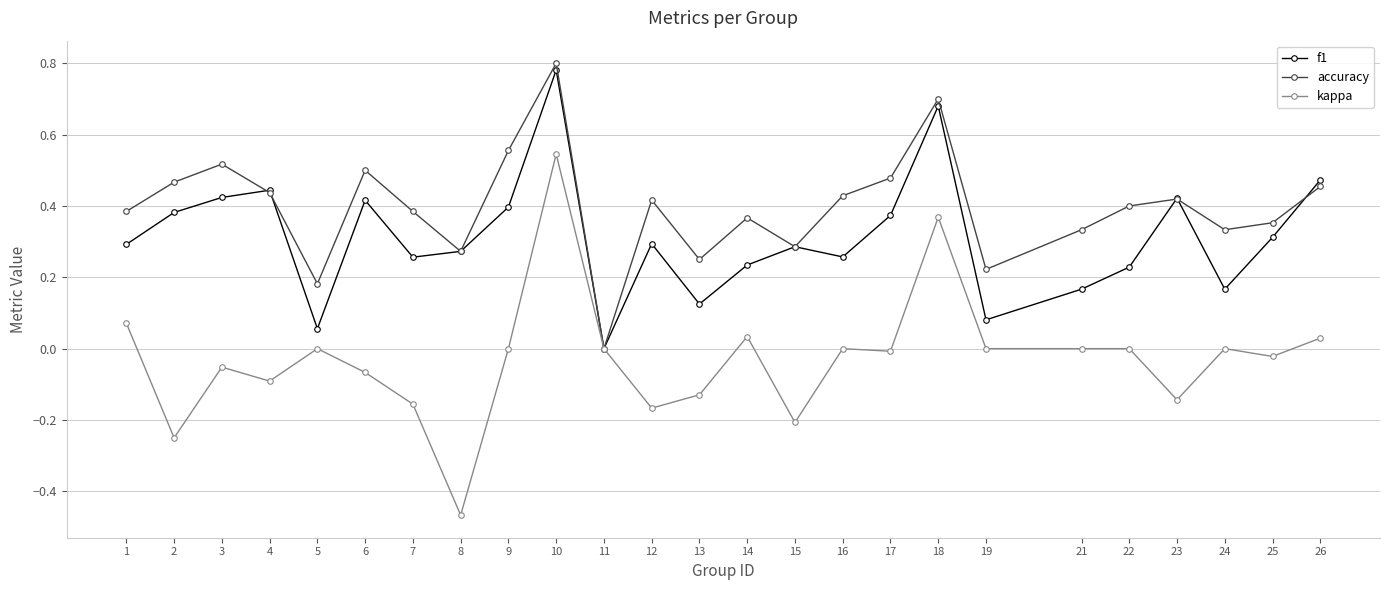

List the series in order of their overall mean, highest first.

accuracy, f1, kappa